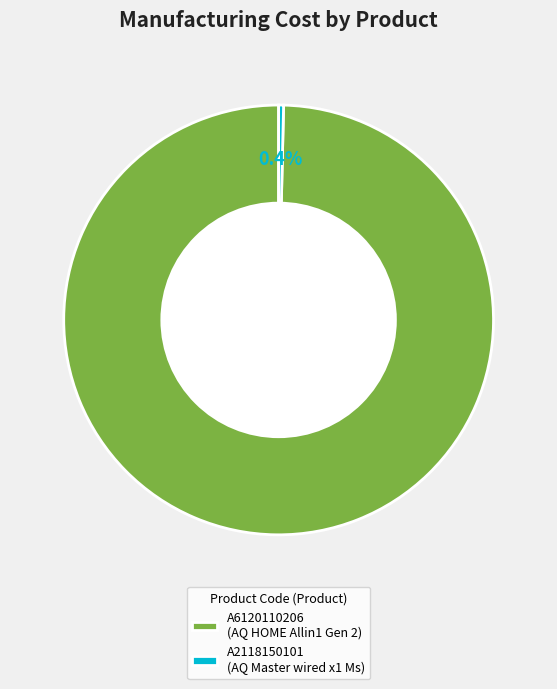

Combined, do A6120110206 and A2118150101 account for over 50%?

Yes